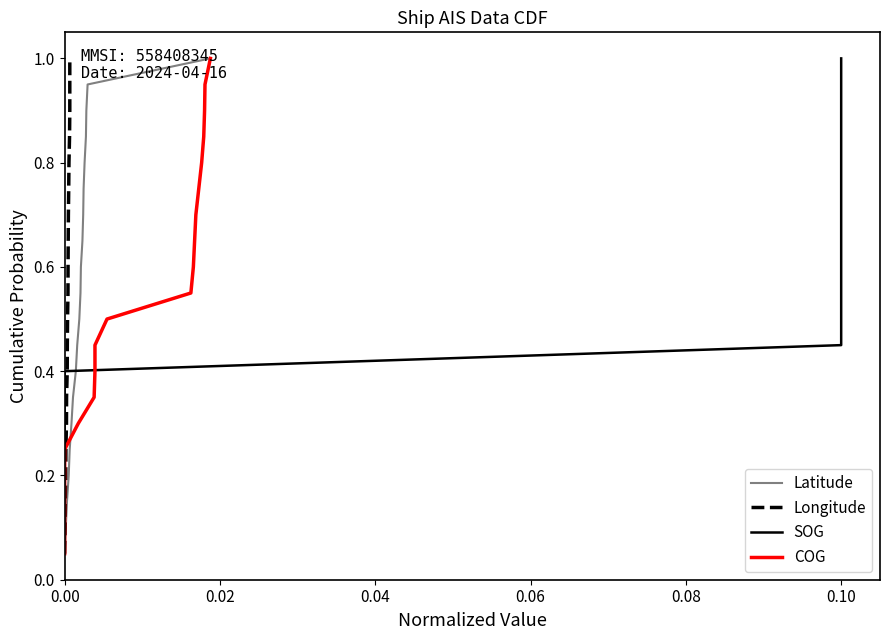

What is the sum of all Longitude values?

10.5